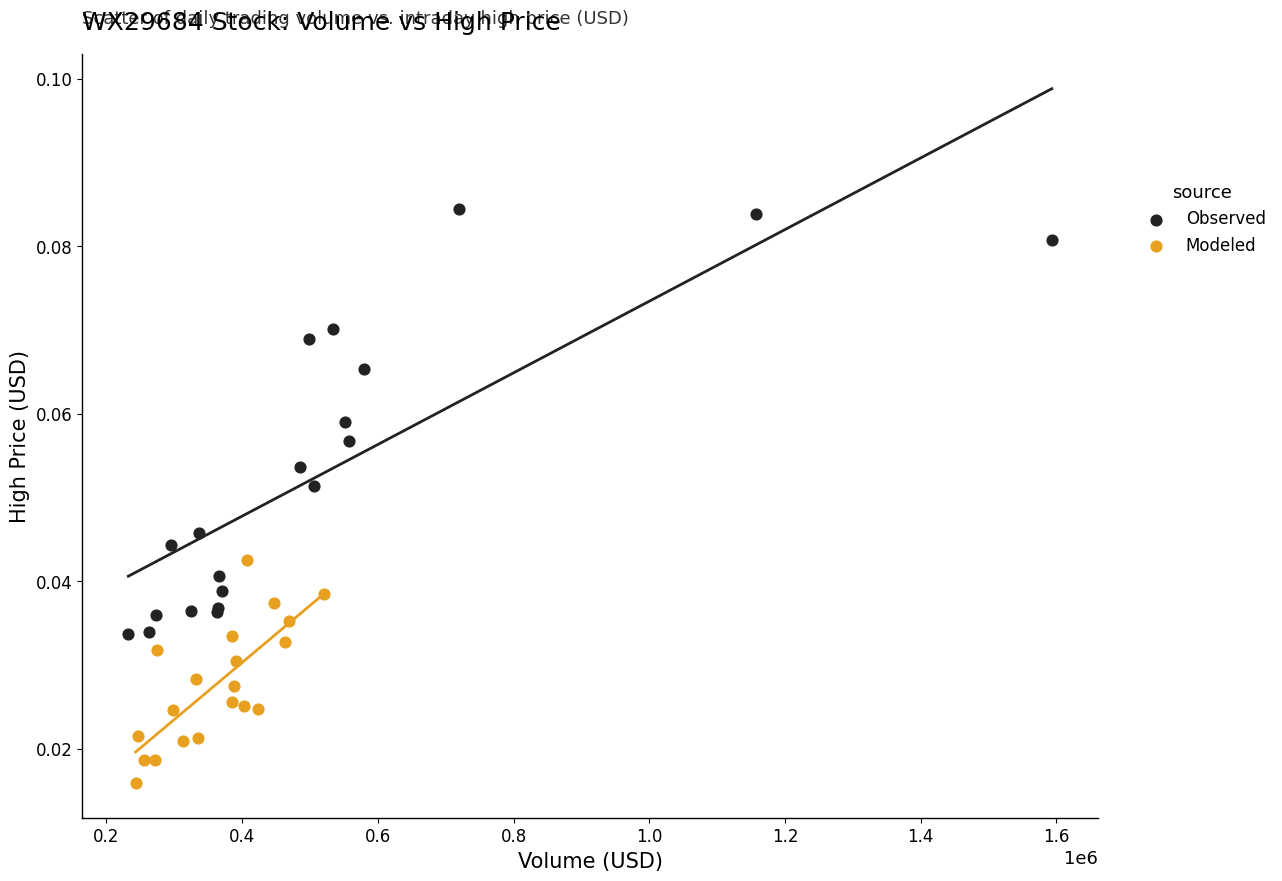

Which series reaches the minimum Y coordinate?

Modeled